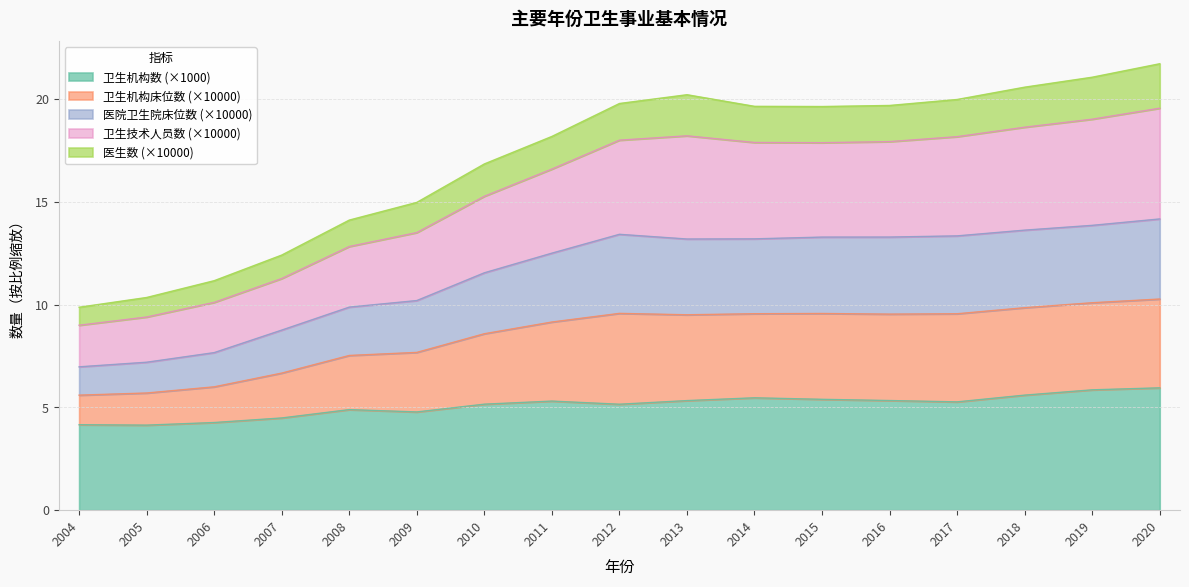

Does the chart have visible grid lines?

Yes